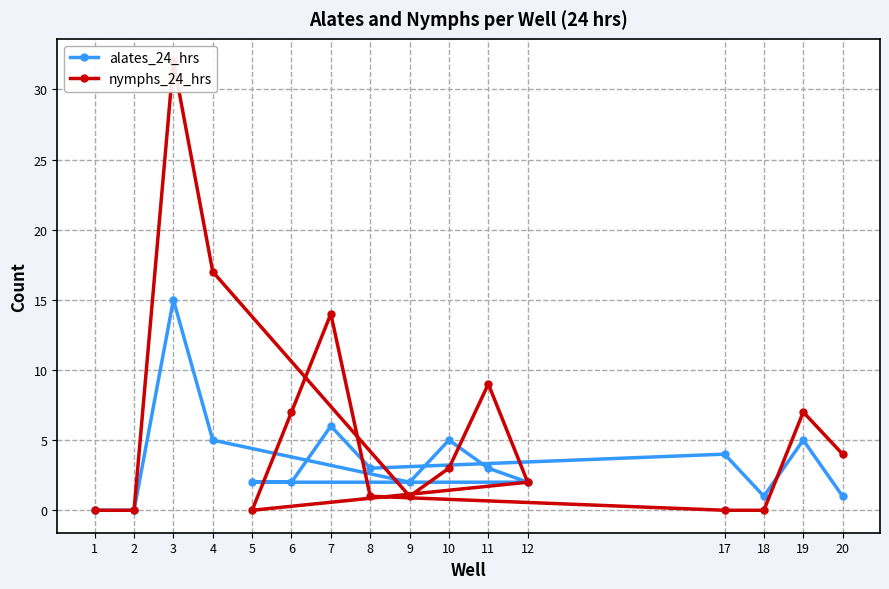

True or false: nymphs_24_hrs has a value of 1 at 20.

False